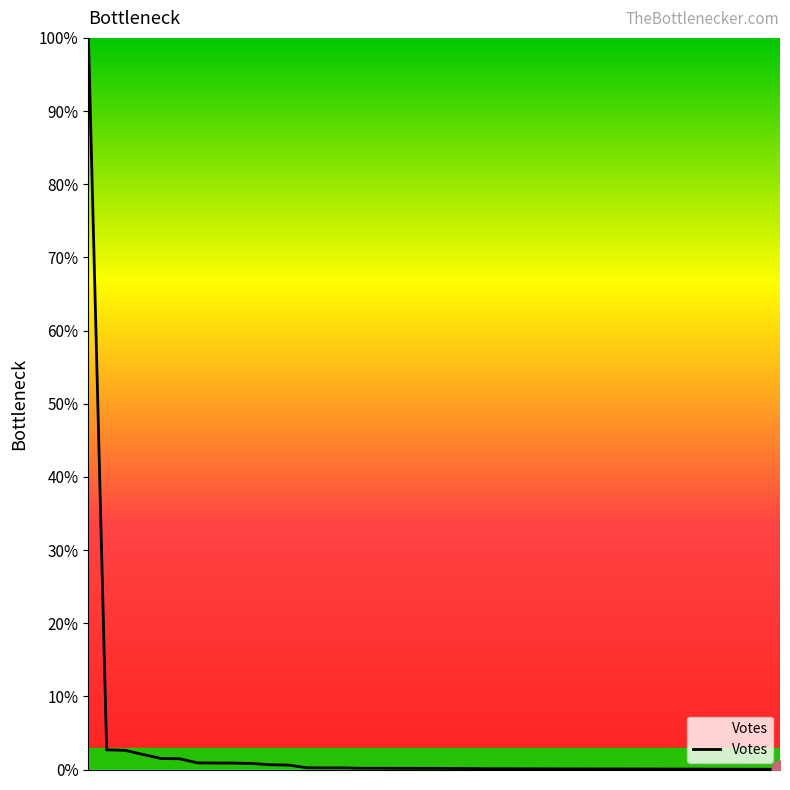

What is the difference between the maximum and minimum values?

100.0